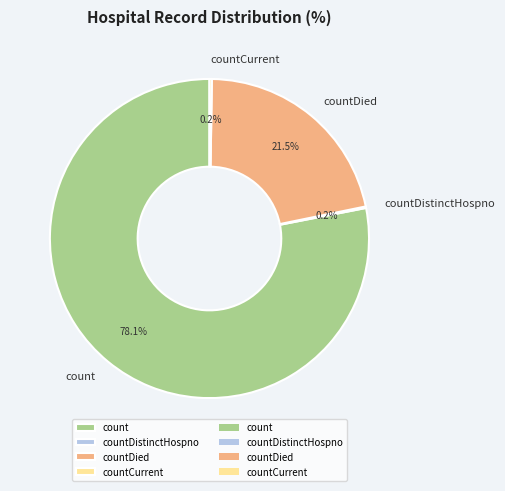

To the nearest percent, what is the average slice percentage?

25%